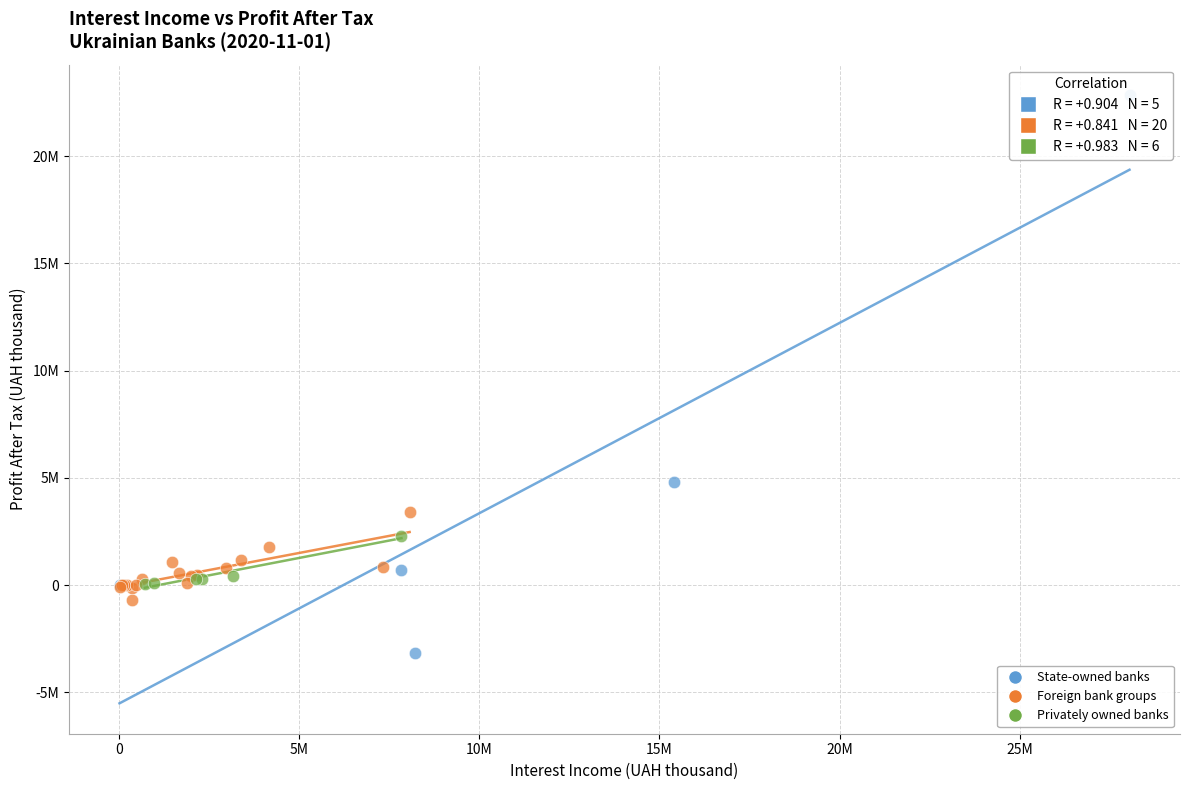

Which series contains the lowest Y value?

State-owned banks